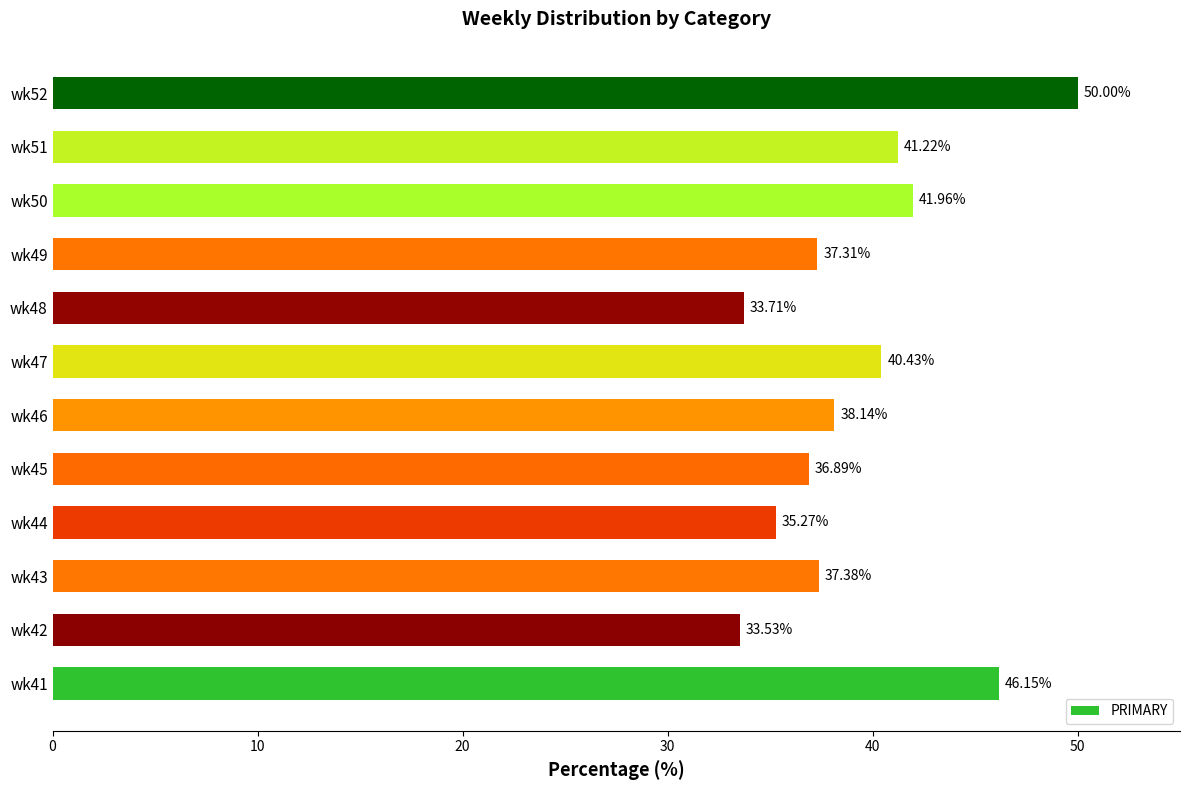

What is the ratio of the value at wk42 to the value at wk46?

0.9